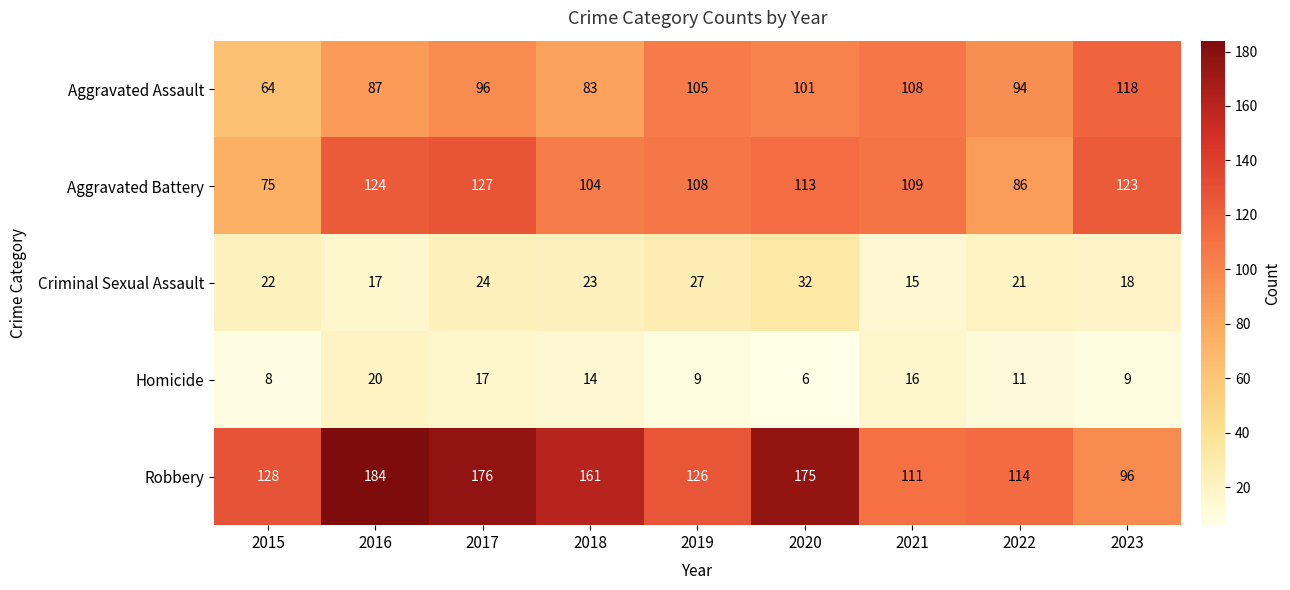

List the labels in order of Aggravated Battery value, smallest first.

2015, 2022, 2018, 2019, 2021, 2020, 2023, 2016, 2017